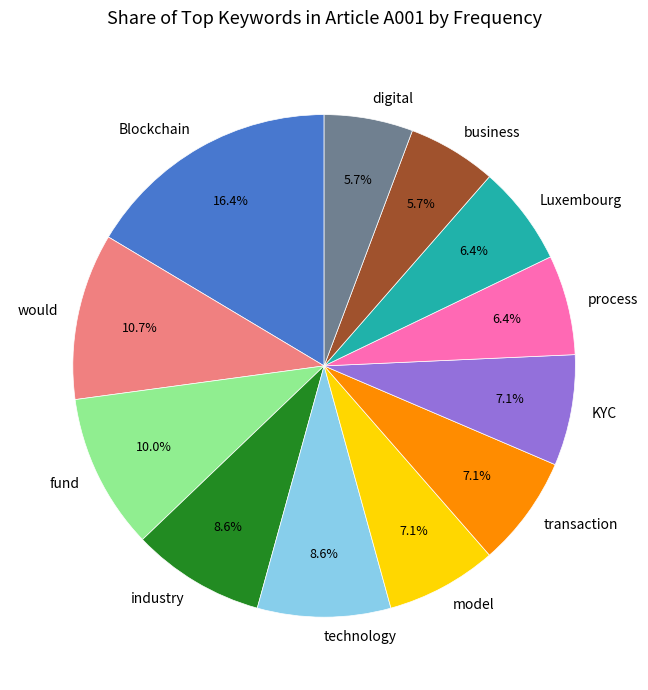

True or false: business accounts for 6% of the total.

True